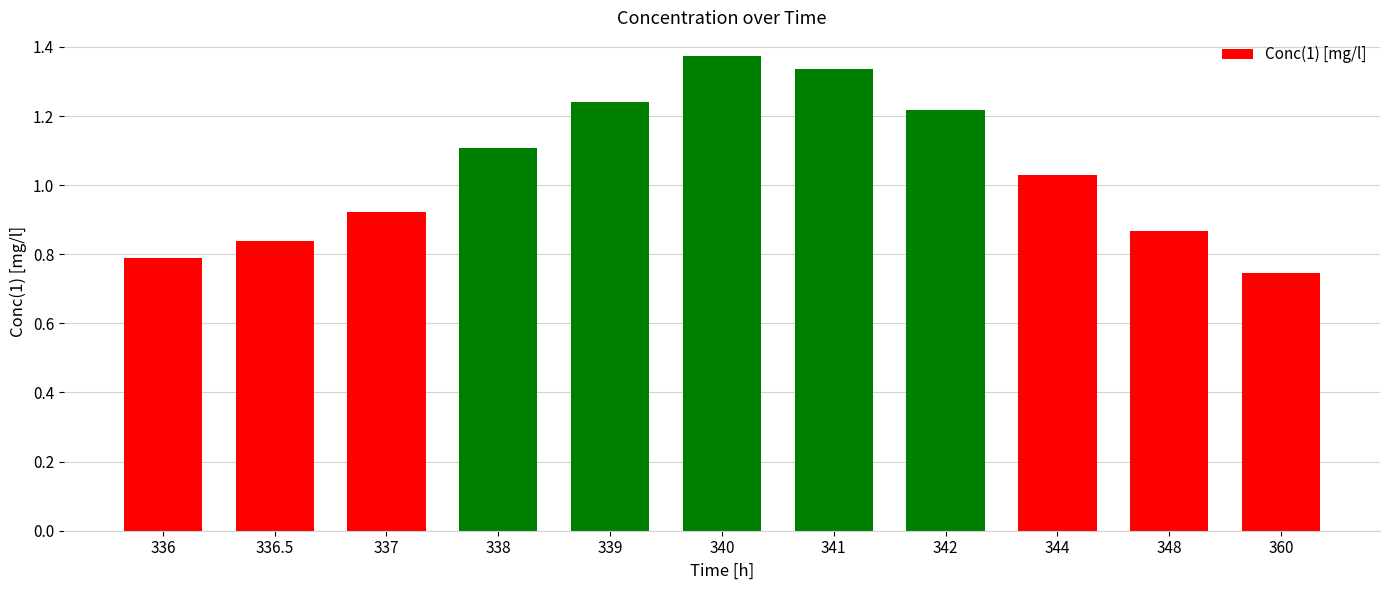

Where is the data nearest to the value 1?

344